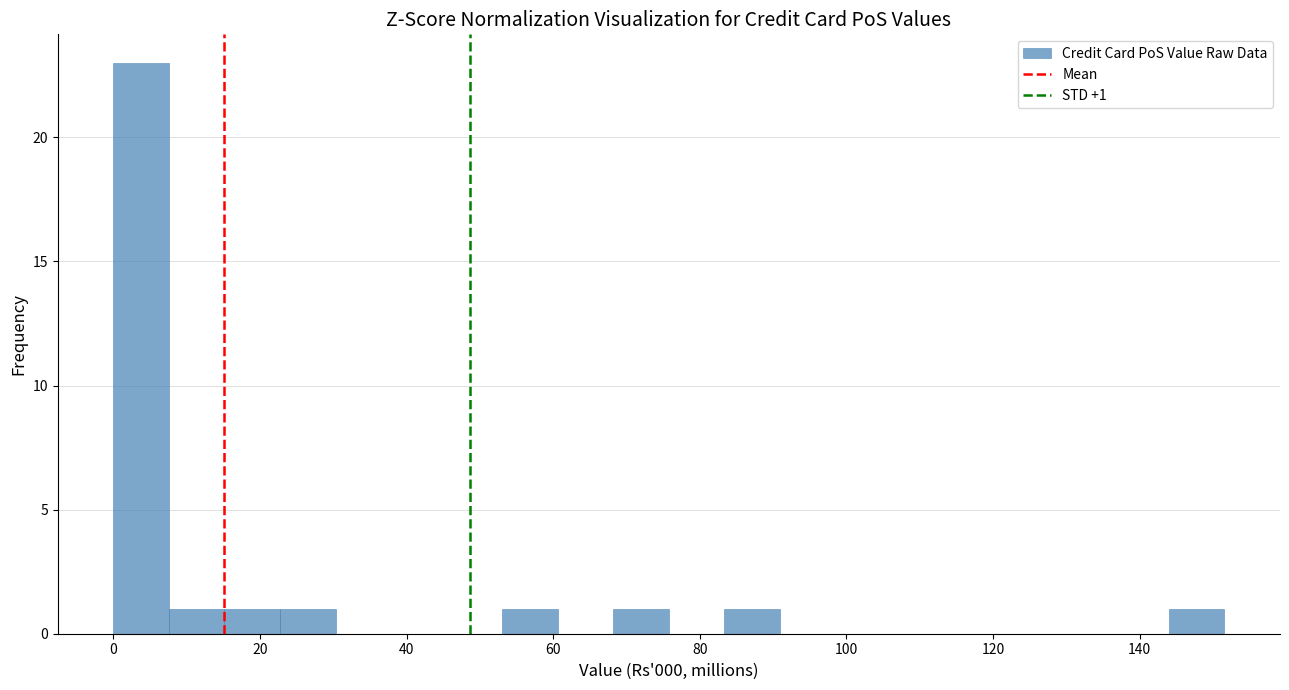

Around what value on the x-axis is the tallest bar? Give the approximate position of its centre, as read against the axis.

4